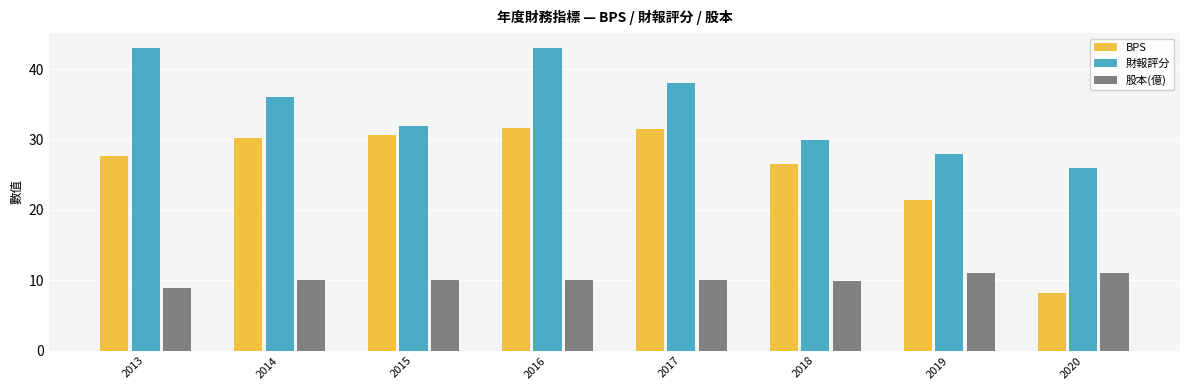

At which label does BPS first exceed 30?

2014